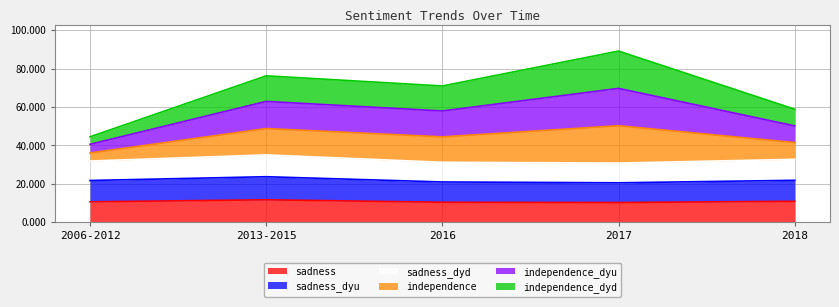

What is the total value across all series at 2016?

71.0